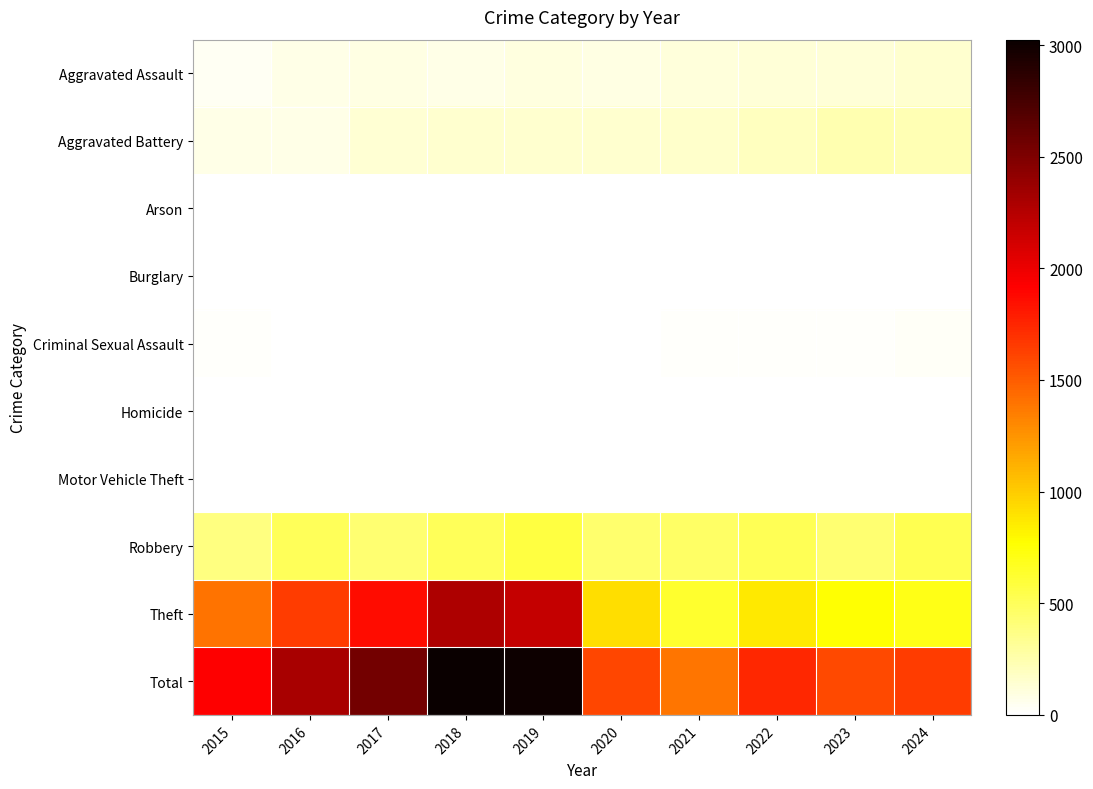

Reading left to right, extract all data points from this chart.

Aggravated Assault: 2015=46	2016=71	2017=94	2018=74	2019=97	2020=90	2021=109	2022=119	2023=127	2024=148
Aggravated Battery: 2015=80	2016=79	2017=139	2018=149	2019=144	2020=145	2021=160	2022=197	2023=239	2024=227
Arson: 2015=3	2016=0	2017=0	2018=1	2019=1	2020=1	2021=2	2022=5	2023=2	2024=1
Burglary: 2015=0	2016=0	2017=2	2018=0	2019=1	2020=0	2021=1	2022=0	2023=0	2024=2
Criminal Sexual Assault: 2015=12	2016=8	2017=8	2018=11	2019=8	2020=3	2021=14	2022=23	2023=21	2024=24
Homicide: 2015=0	2016=1	2017=1	2018=1	2019=2	2020=3	2021=4	2022=6	2023=2	2024=4
Motor Vehicle Theft: 2015=1	2016=4	2017=2	2018=1	2019=1	2020=3	2021=2	2022=2	2023=6	2024=3
Robbery: 2015=387	2016=497	2017=432	2018=498	2019=569	2020=444	2021=466	2022=515	2023=430	2024=530
Theft: 2015=1396	2016=1651	2017=1866	2018=2289	2019=2178	2020=915	2021=629	2022=874	2023=761	2024=704
Total: 2015=1925	2016=2311	2017=2544	2018=3024	2019=3001	2020=1604	2021=1387	2022=1741	2023=1588	2024=1643